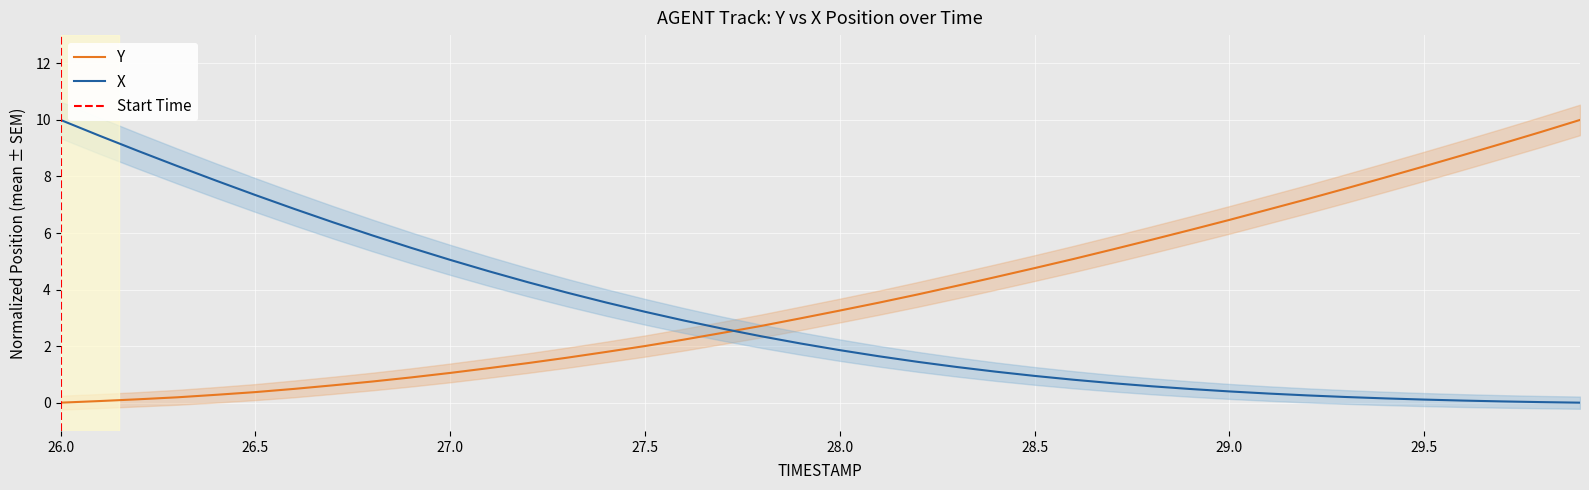

At which category is the sum across all series the highest?

26.0